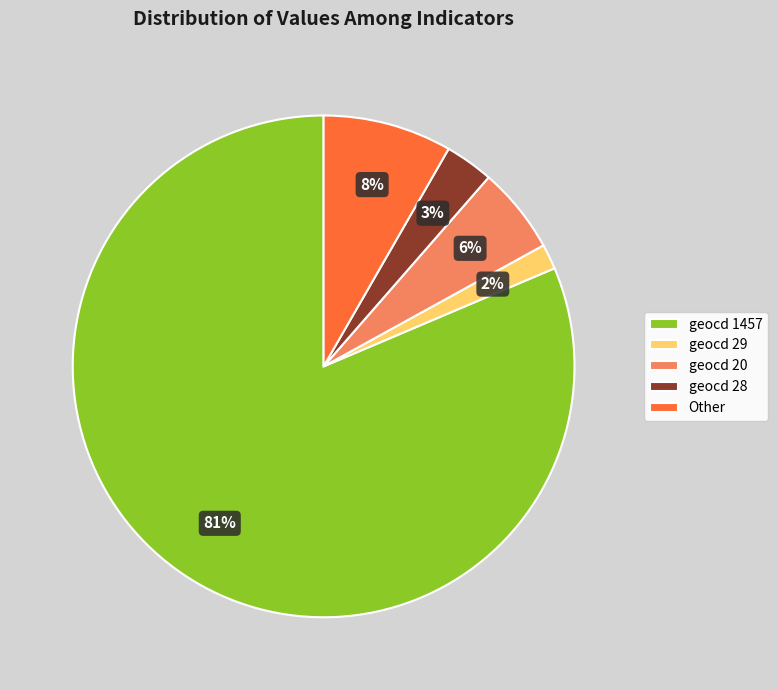

How many segments does this pie chart have?

5